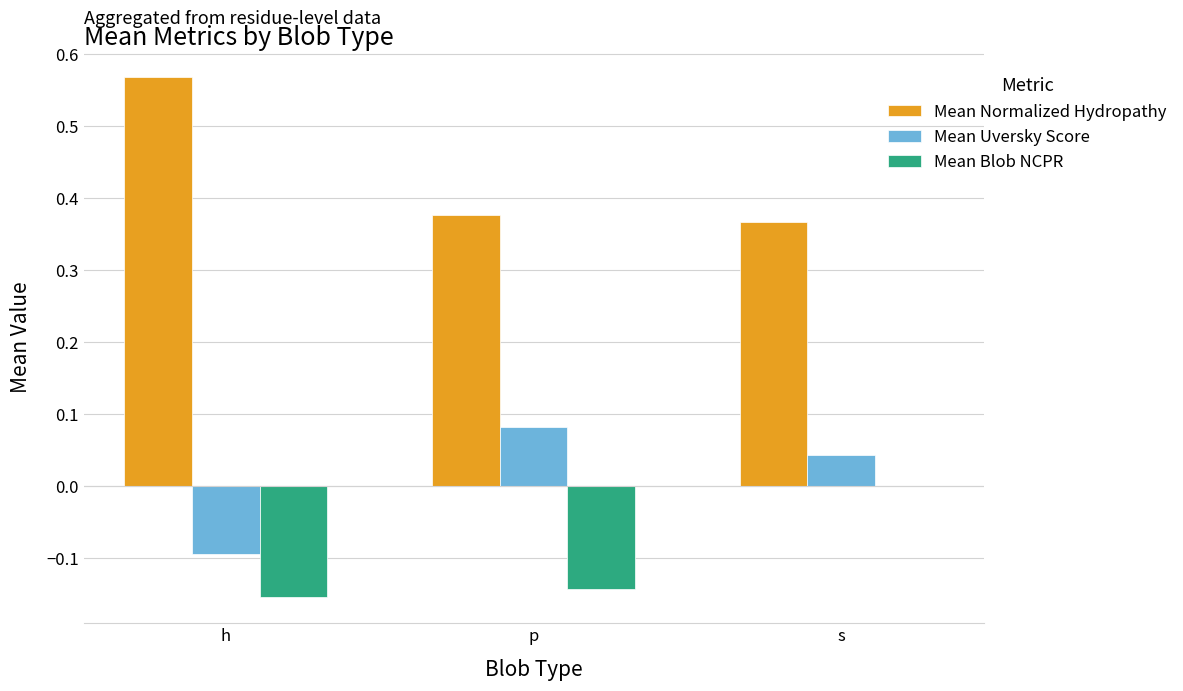

At which category is the sum across all series the highest?

s